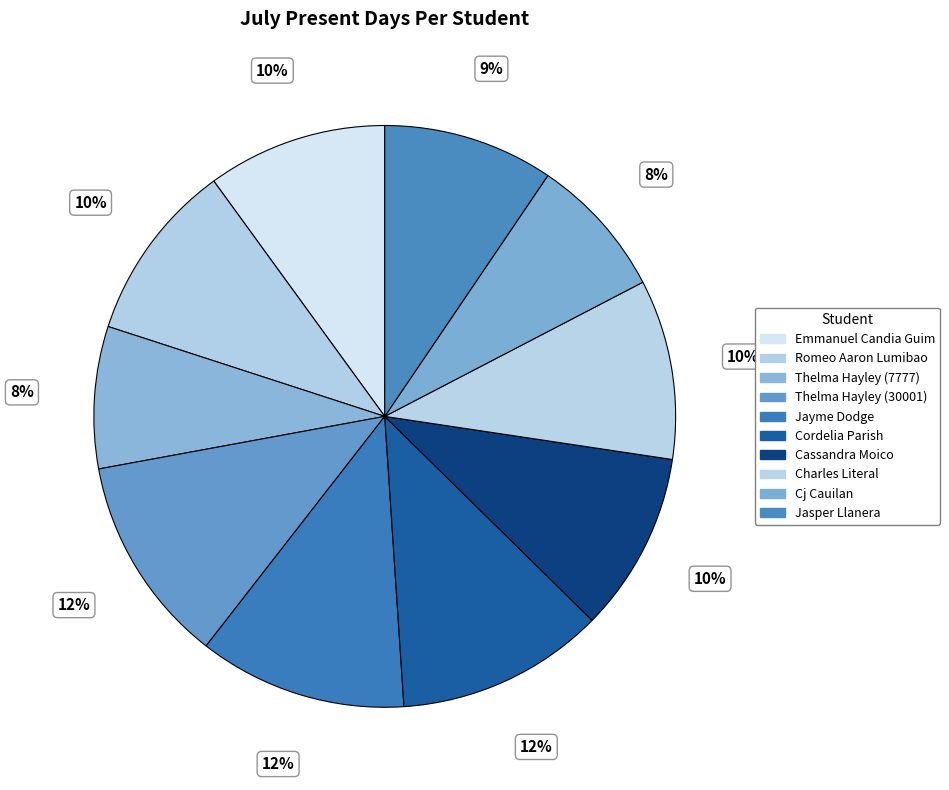

How much of the chart is everything except Cj Cauilan?

92.1%